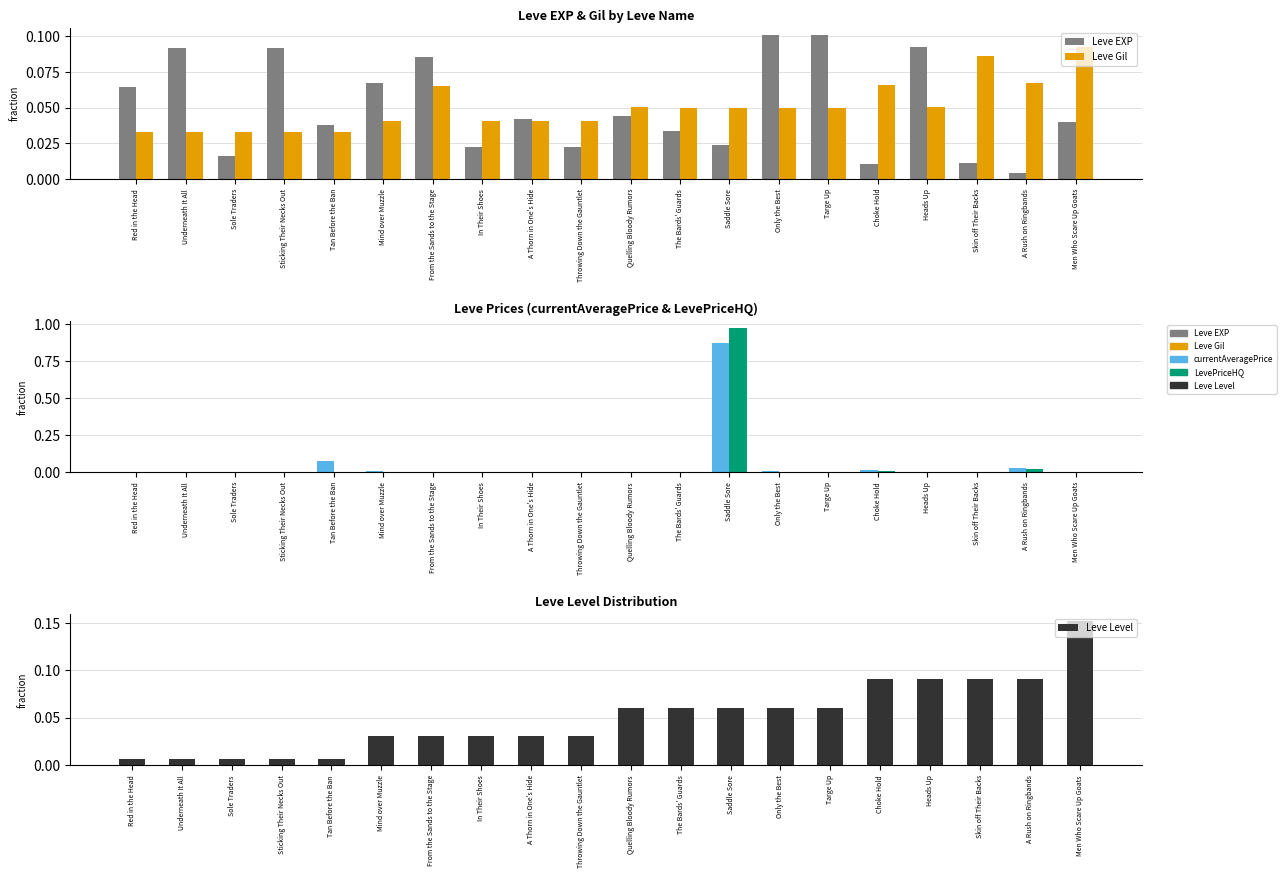

Which series has the largest total across all categories?

Leve EXP